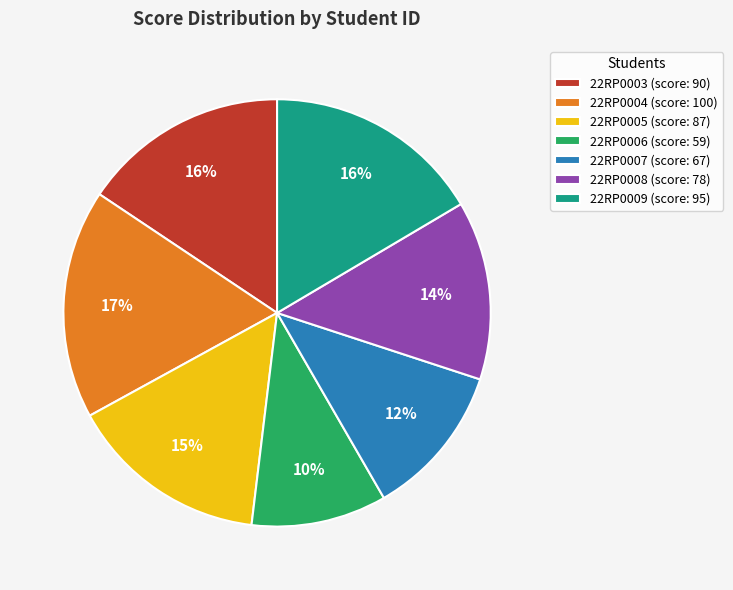

How many slices are in this pie chart?

7